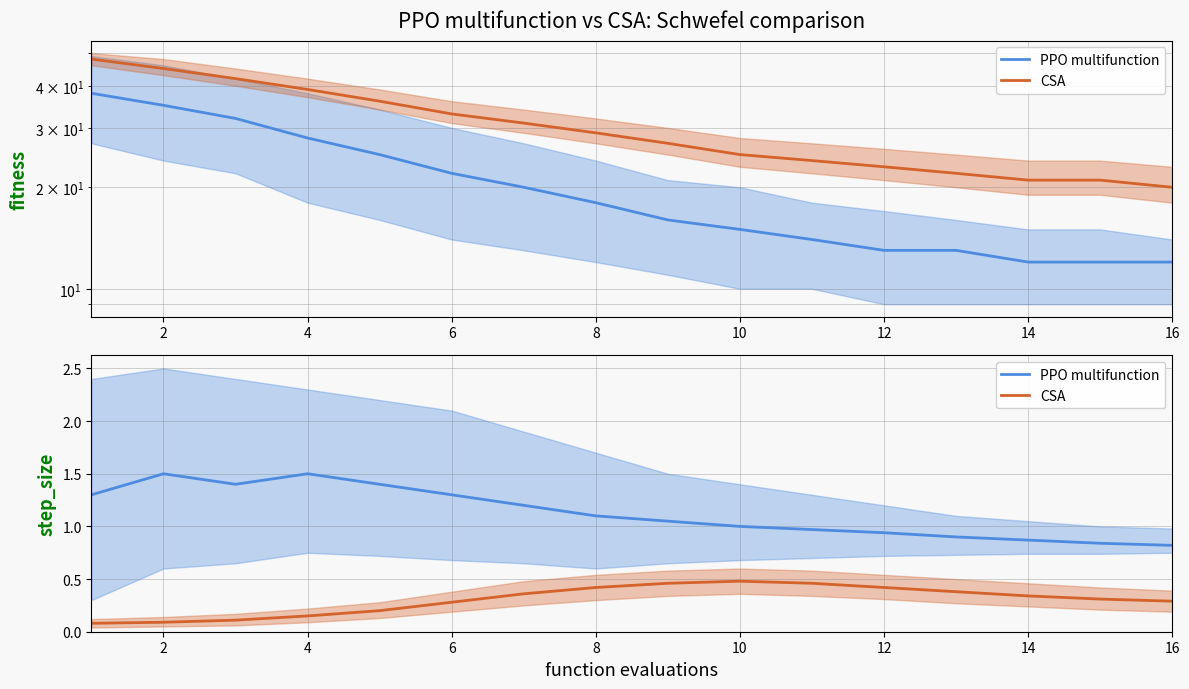

Rank the series at 13 from highest to lowest value.

PPO multifunction, CSA